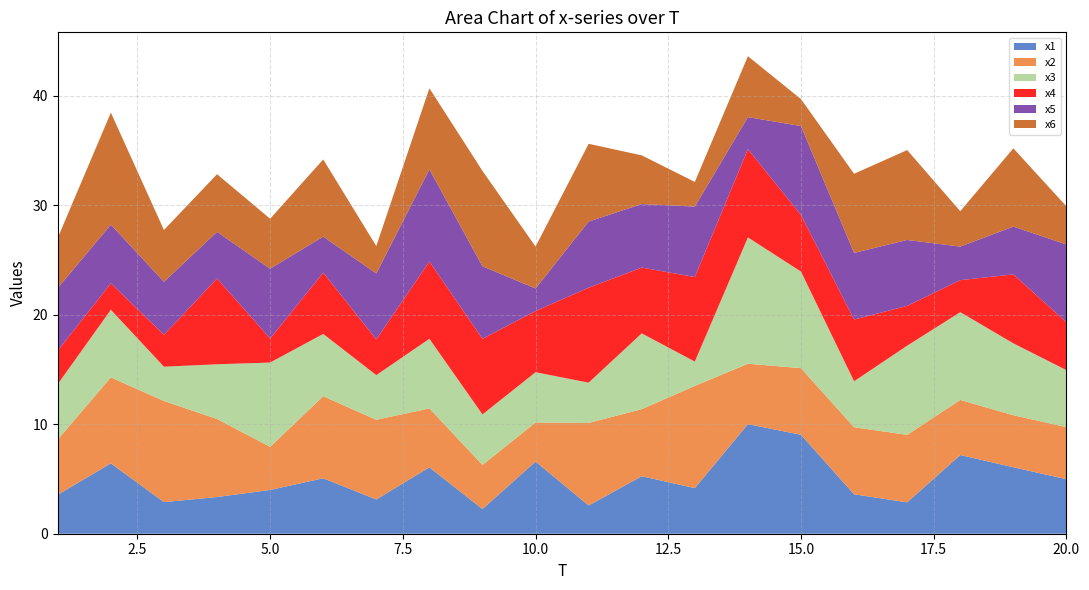

Reading left to right, list all the values displayed in this chart.

x1: 1=3.6	2=6.4	3=2.9	4=3.4	5=4.0	6=5.1	7=3.1	8=6.1	9=2.3	10=6.6	11=2.6	12=5.3	13=4.2	14=10.0	15=9.0	16=3.6	17=2.9	18=7.2	19=6.1	20=5.0
x2: 1=5.0	2=7.9	3=9.2	4=7.1	5=3.9	6=7.5	7=7.3	8=5.4	9=4.0	10=3.6	11=7.5	12=6.1	13=9.3	14=5.5	15=6.1	16=6.1	17=6.2	18=5.0	19=4.8	20=4.8
x3: 1=5.1	2=6.2	3=3.1	4=5.0	5=7.7	6=5.7	7=4.1	8=6.4	9=4.6	10=4.6	11=3.7	12=6.9	13=2.2	14=11.5	15=8.8	16=4.2	17=8.1	18=8.0	19=6.6	20=5.2
x4: 1=3.1	2=2.4	3=2.9	4=7.8	5=2.2	6=5.6	7=3.3	8=7.1	9=6.9	10=5.6	11=8.7	12=6.0	13=7.7	14=8.1	15=5.2	16=5.6	17=3.6	18=2.9	19=6.3	20=4.4
x5: 1=5.7	2=5.4	3=4.8	4=4.3	5=6.4	6=3.3	7=6.0	8=8.4	9=6.6	10=2.1	11=6.0	12=5.8	13=6.4	14=2.9	15=8.1	16=6.1	17=6.0	18=3.1	19=4.4	20=7.1
x6: 1=4.6	2=10.2	3=4.7	4=5.3	5=4.6	6=7.0	7=2.5	8=7.4	9=8.7	10=3.8	11=7.1	12=4.4	13=2.2	14=5.6	15=2.5	16=7.2	17=8.2	18=3.2	19=7.1	20=3.5